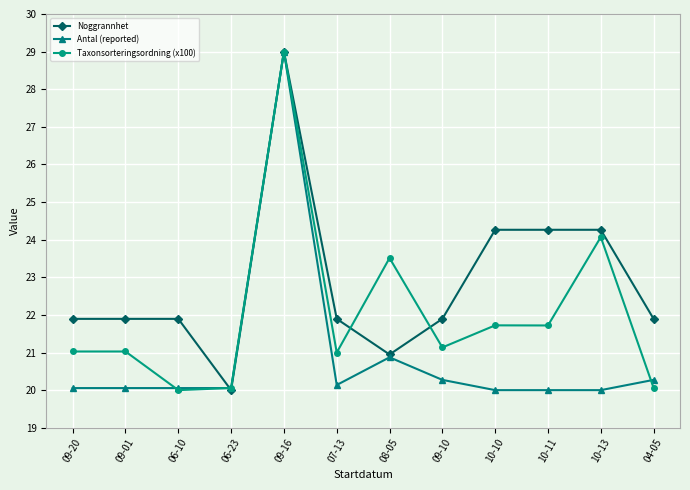

Reading left to right, transcribe all the data shown in this chart.

Noggrannhet: 21.9	21.9	21.9	20.0	29.0	21.9	20.9	21.9	24.3	24.3	24.3	21.9
Antal (reported): 20.1	20.1	20.1	20.1	29.0	20.1	20.9	20.3	20.0	20.0	20.0	20.3
Taxonsorteringsordning (x100): 21.0	21.0	20.0	20.1	29.0	21.0	23.5	21.1	21.7	21.7	24.1	20.1